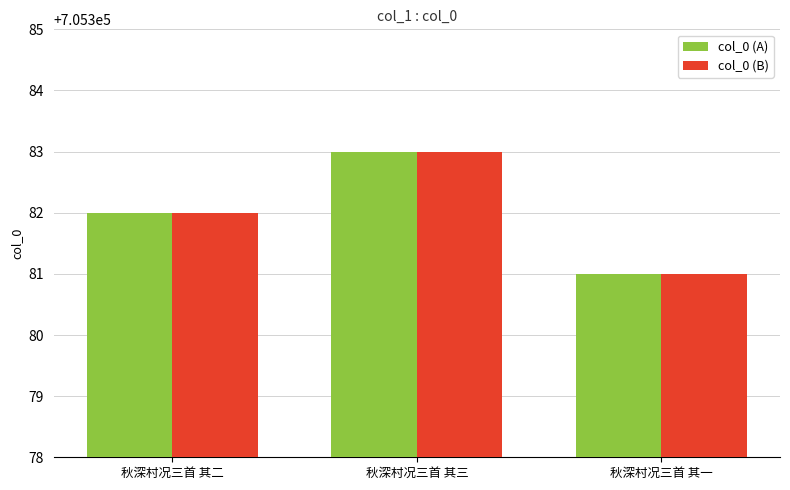

At which category is the sum across all series the highest?

秋深村况三首 其三